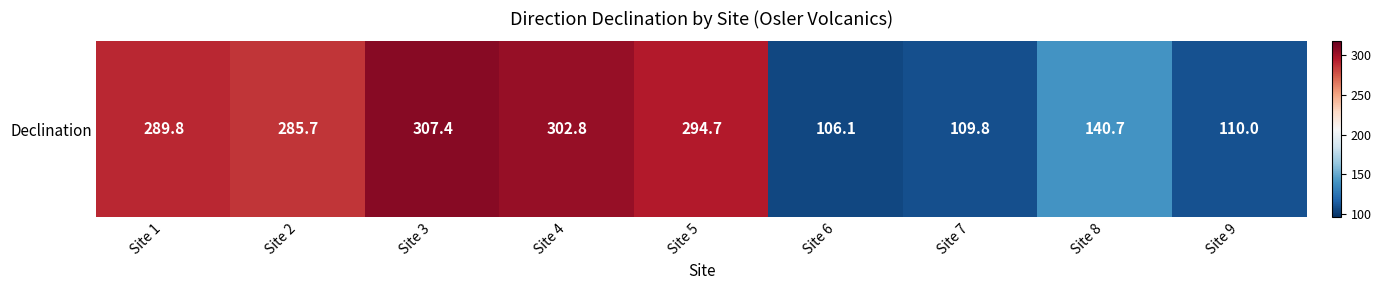

Reading left to right, list all the values displayed in this chart.

Site 1=289.8	Site 2=285.7	Site 3=307.4	Site 4=302.8	Site 5=294.7	Site 6=106.1	Site 7=109.8	Site 8=140.7	Site 9=110.0